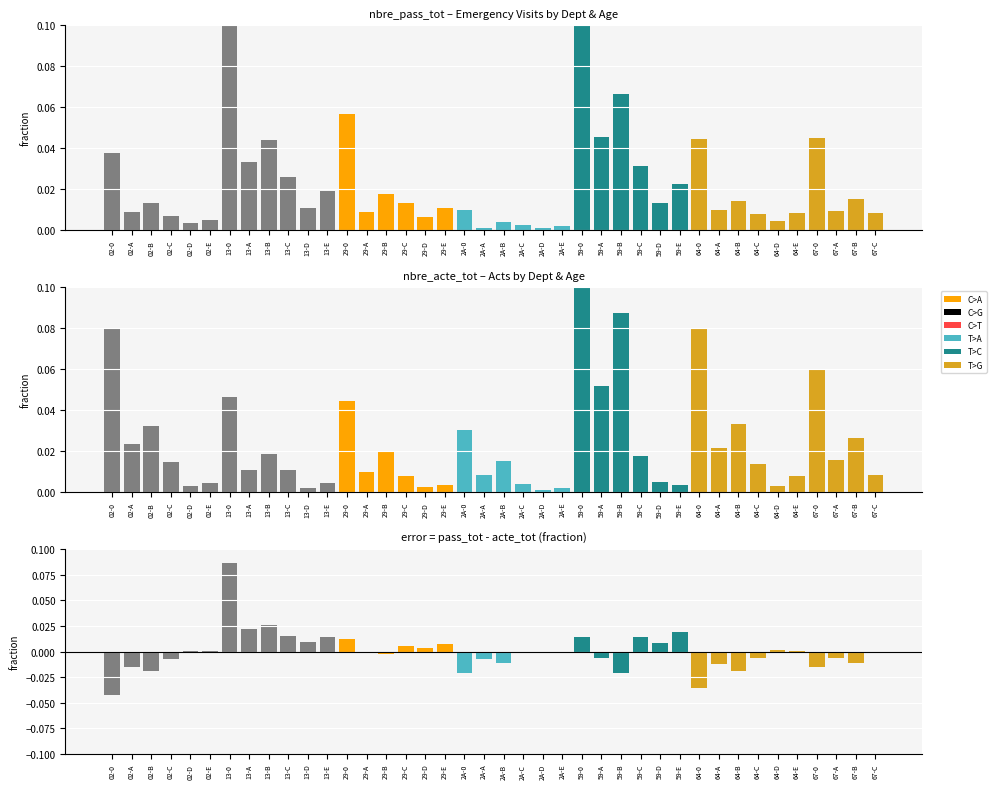

What is the difference between the second highest and minimum values in the difference series?

0.1